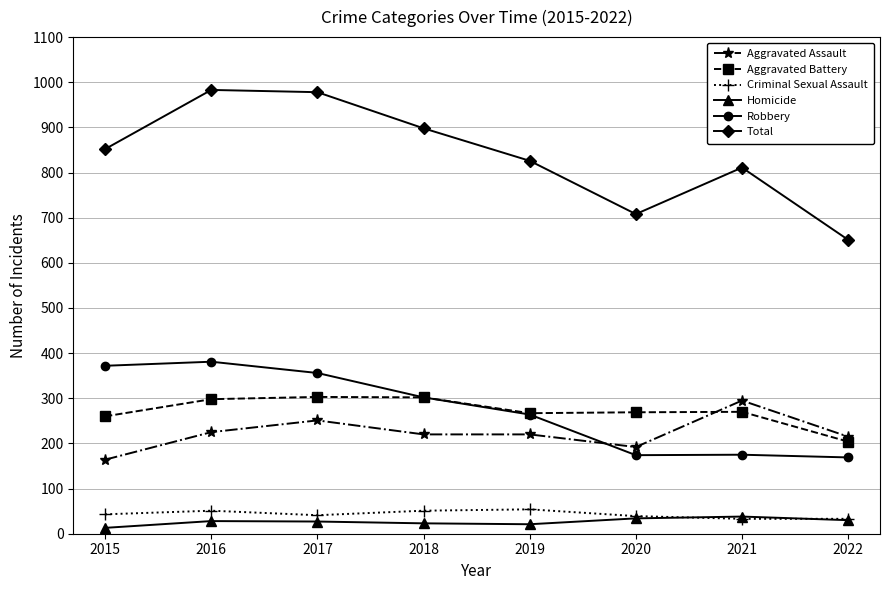

The Robbery series shows 395 at 2018. True or false?

False